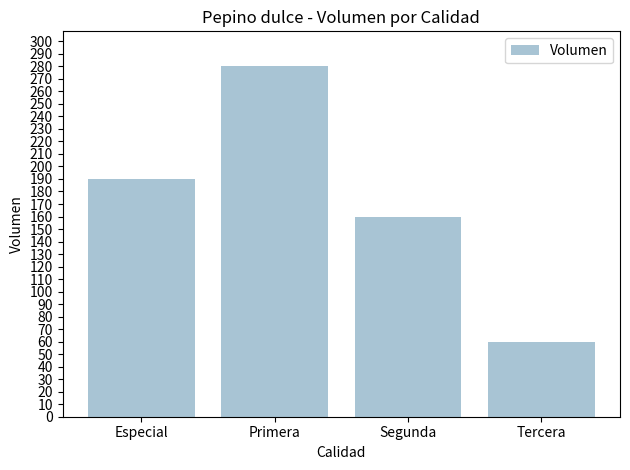

How many categories are shown in the chart?

4